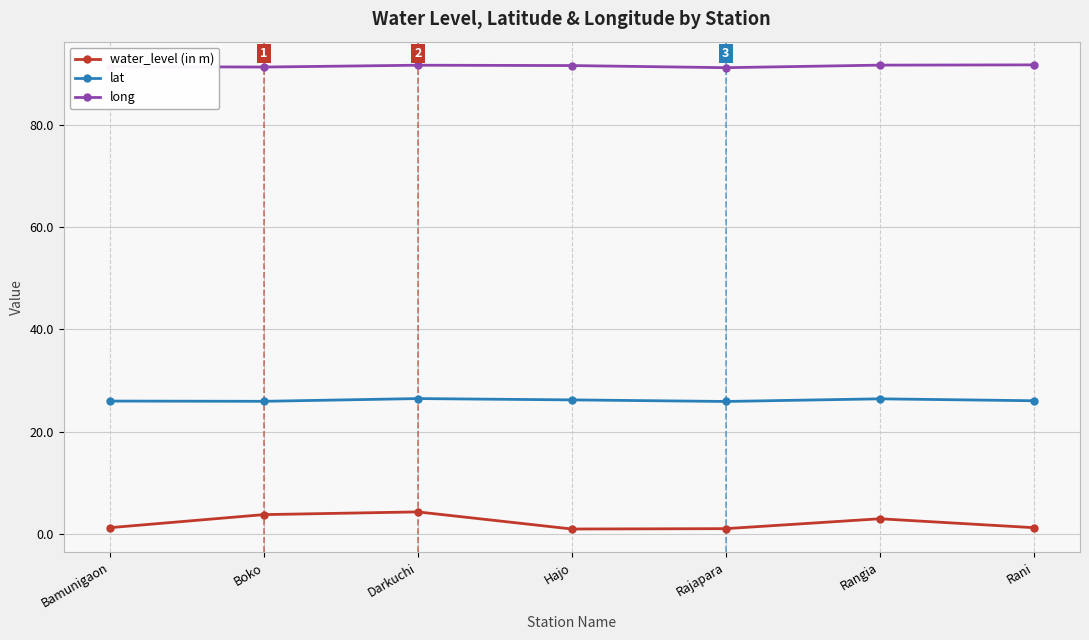

What is the lowest value of the water_level (in m) series?

1.0